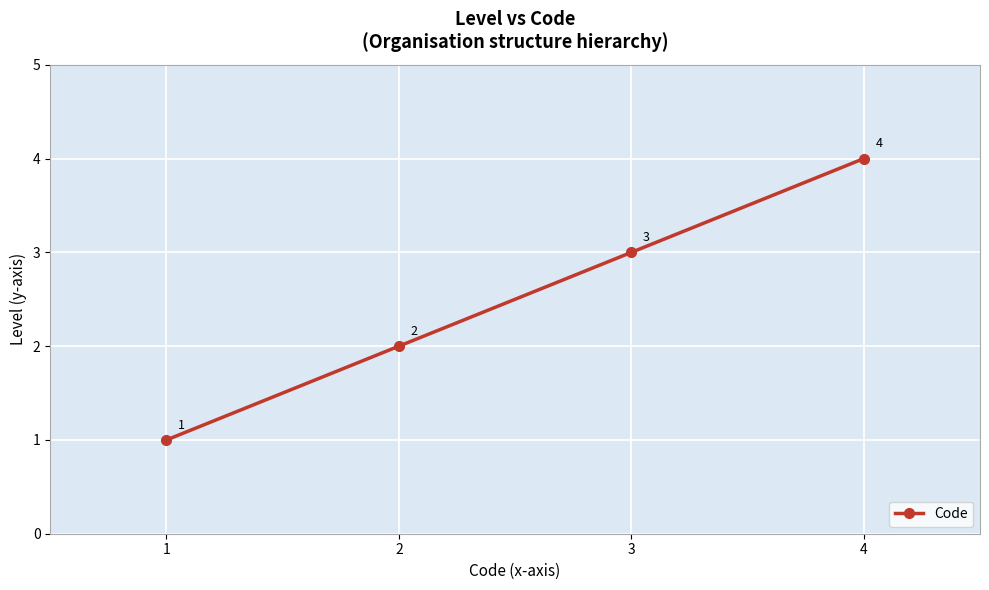

What is the difference between the second highest and second lowest values?

1